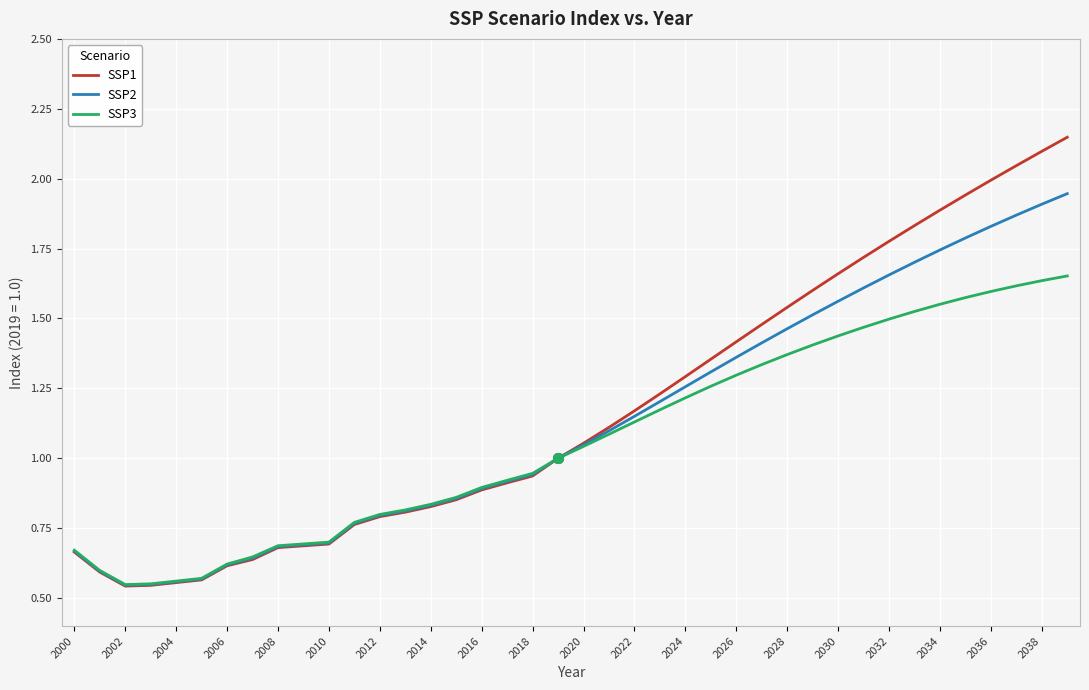

How many lines are shown in the chart?

3